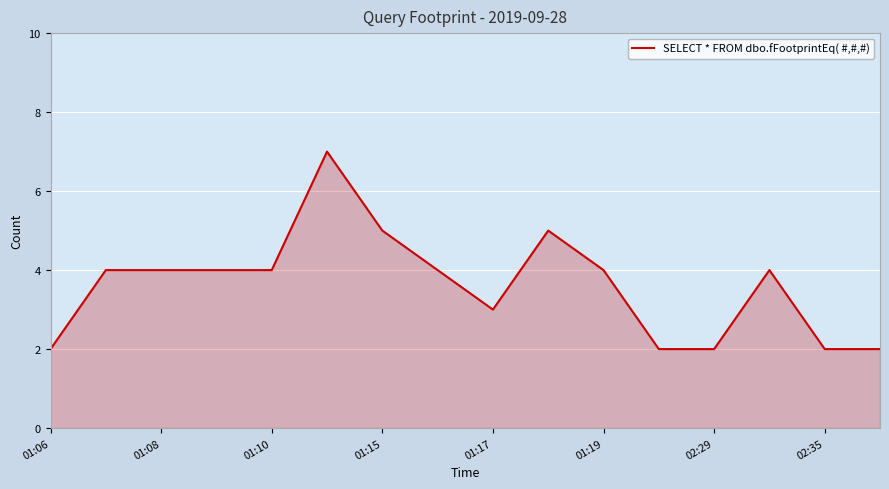

What is the difference between the maximum and minimum values?

5